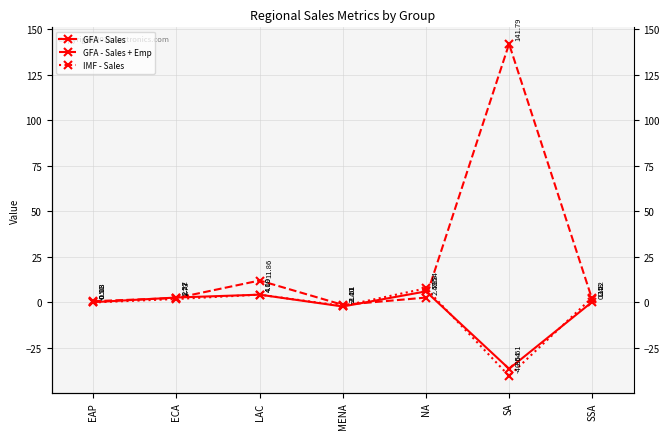

What is the difference between the maximum and minimum values in the IMF - Sales series?

48.1